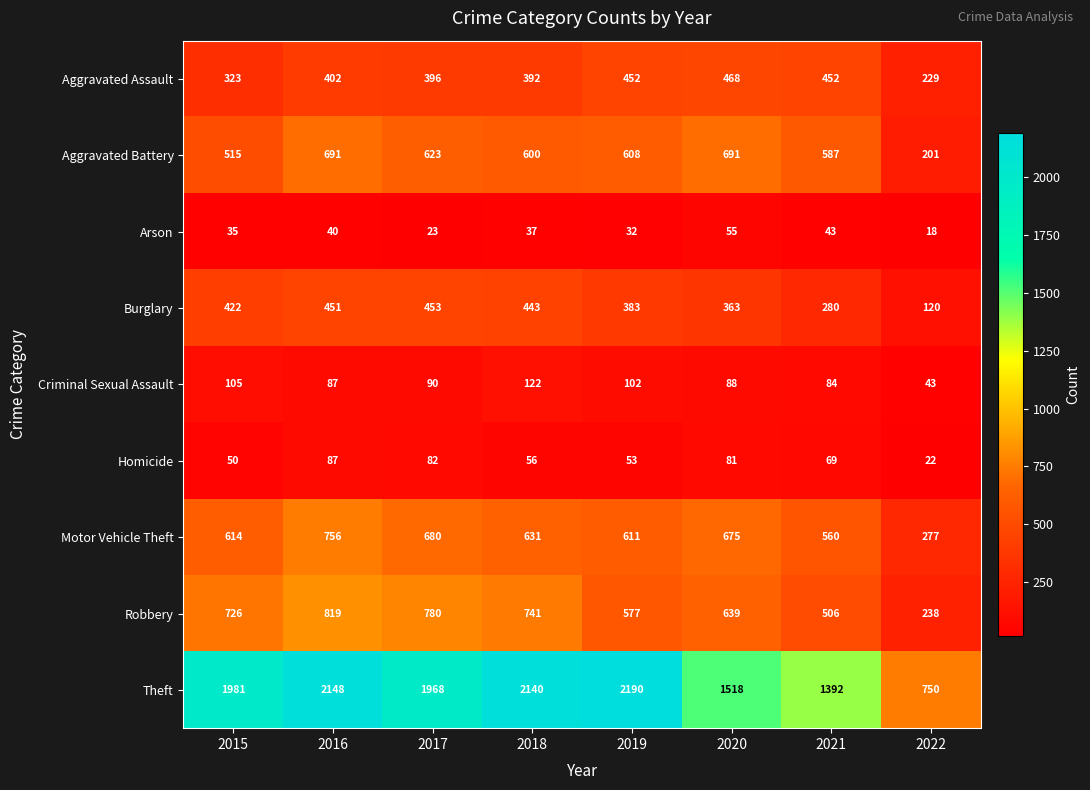

At 2018, list the series in order from smallest to largest.

Arson, Homicide, Criminal Sexual Assault, Aggravated Assault, Burglary, Aggravated Battery, Motor Vehicle Theft, Robbery, Theft